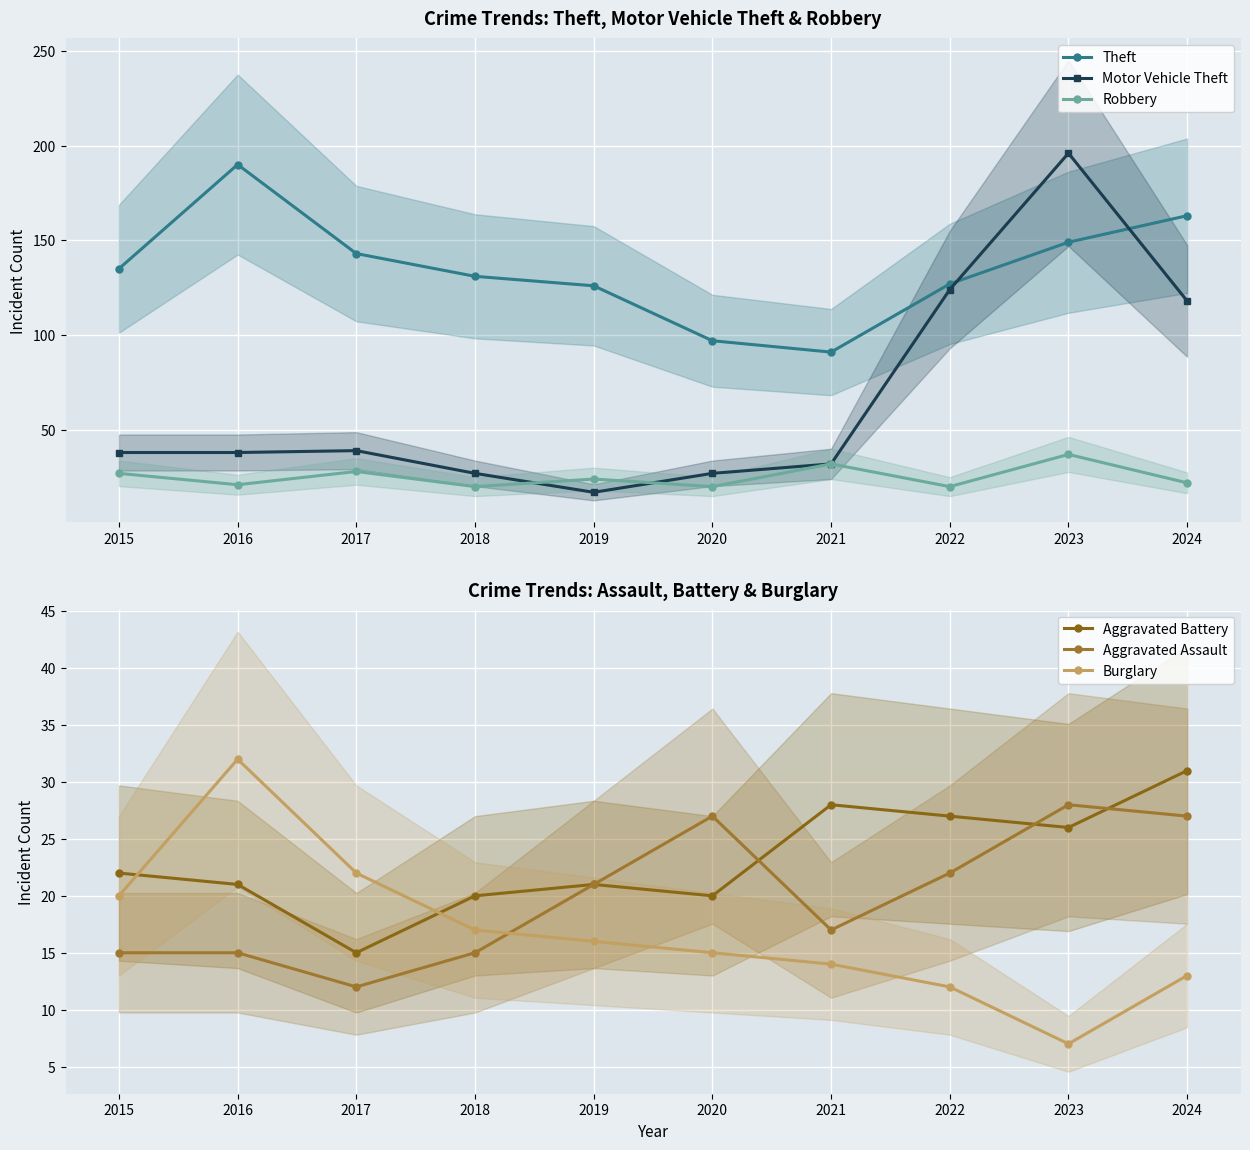

The Robbery series shows 20 at 2020. True or false?

True